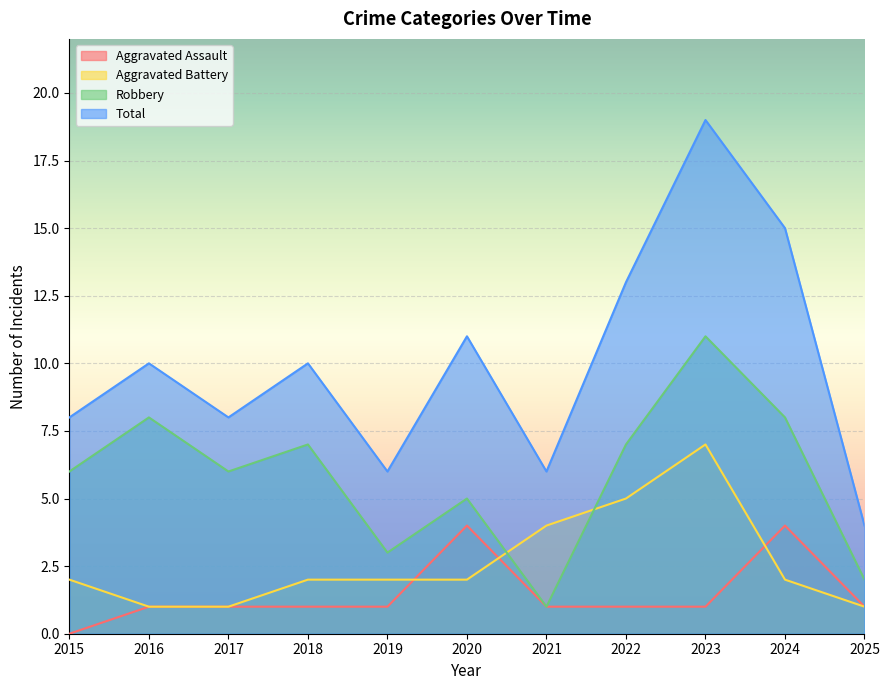

Is the value of Robbery at 2021 greater than the value of Aggravated Assault at 2024?

No